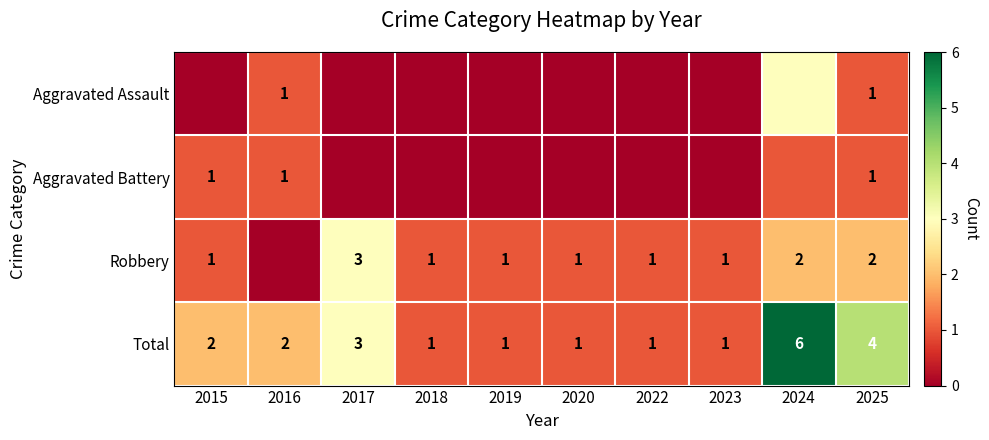

At which category is the sum across all series the highest?

2024